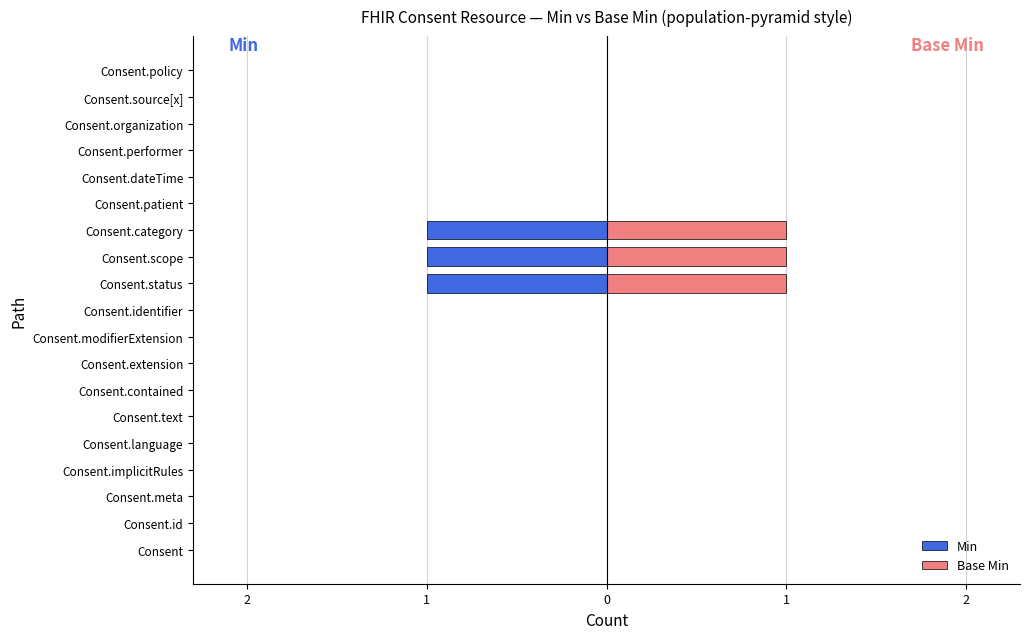

What value does the Min series have at Consent.scope?

-1